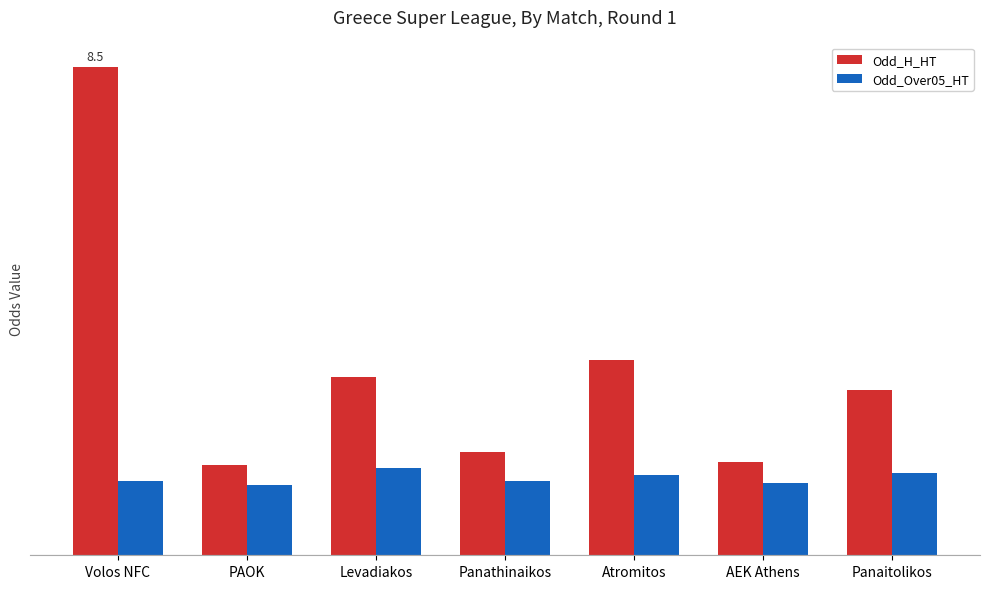

Are the bars grouped side by side (vs. stacked)?

Yes